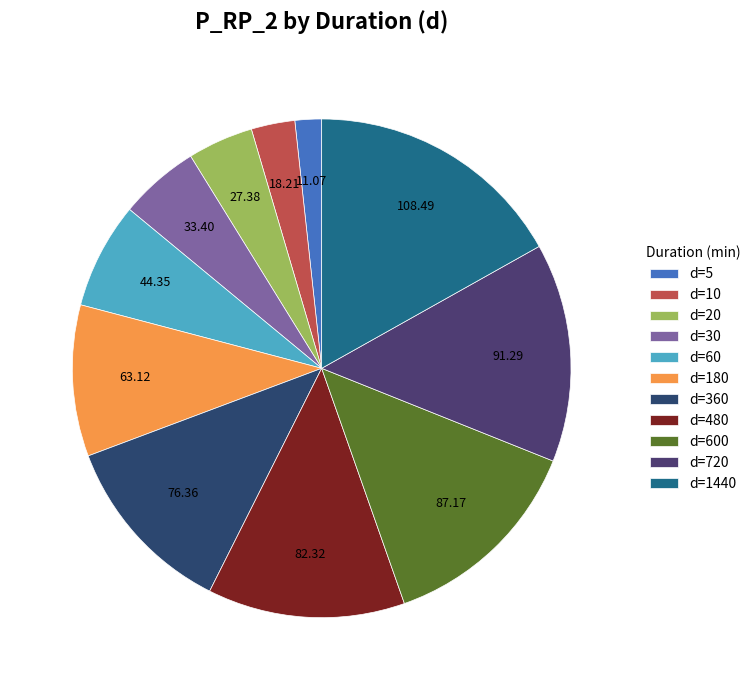

Is there any slice that represents more than half of the pie?

No